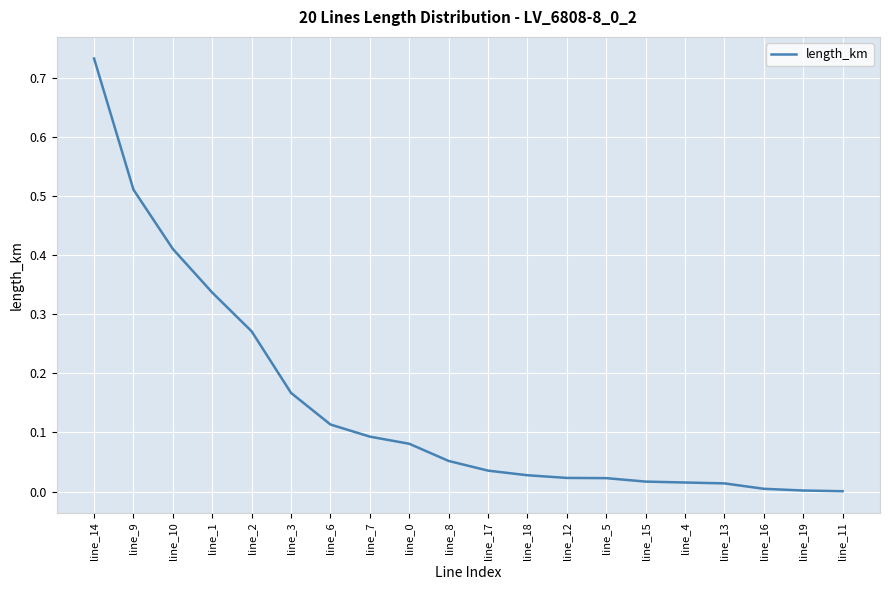

Which label corresponds to the largest value in the chart?

line_14